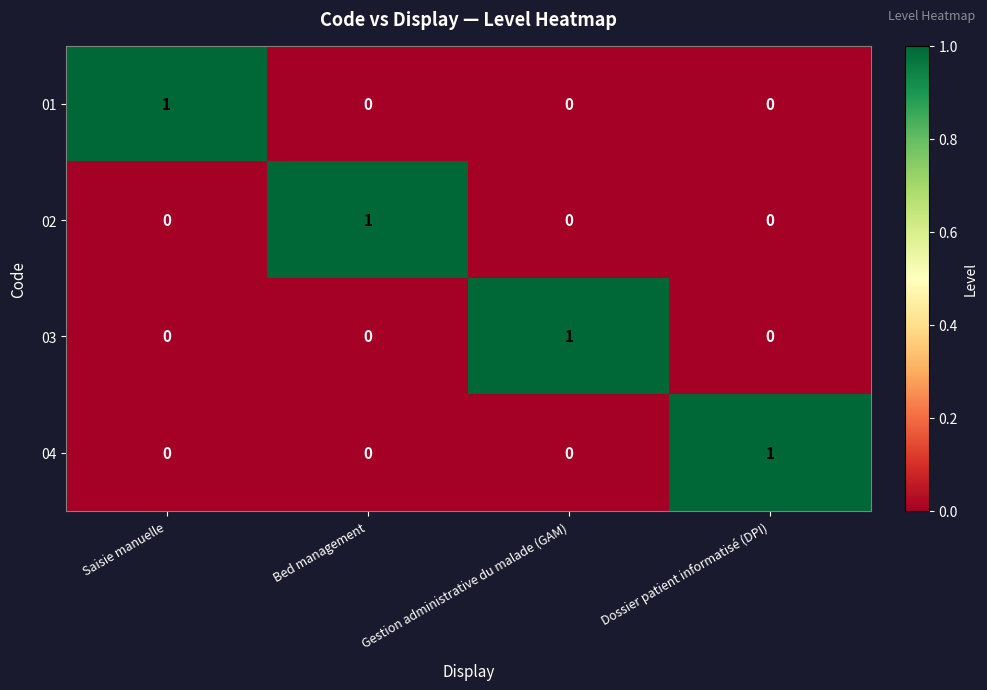

The value of 02 at Dossier patient informatisé (DPI) is -1. True or false?

False